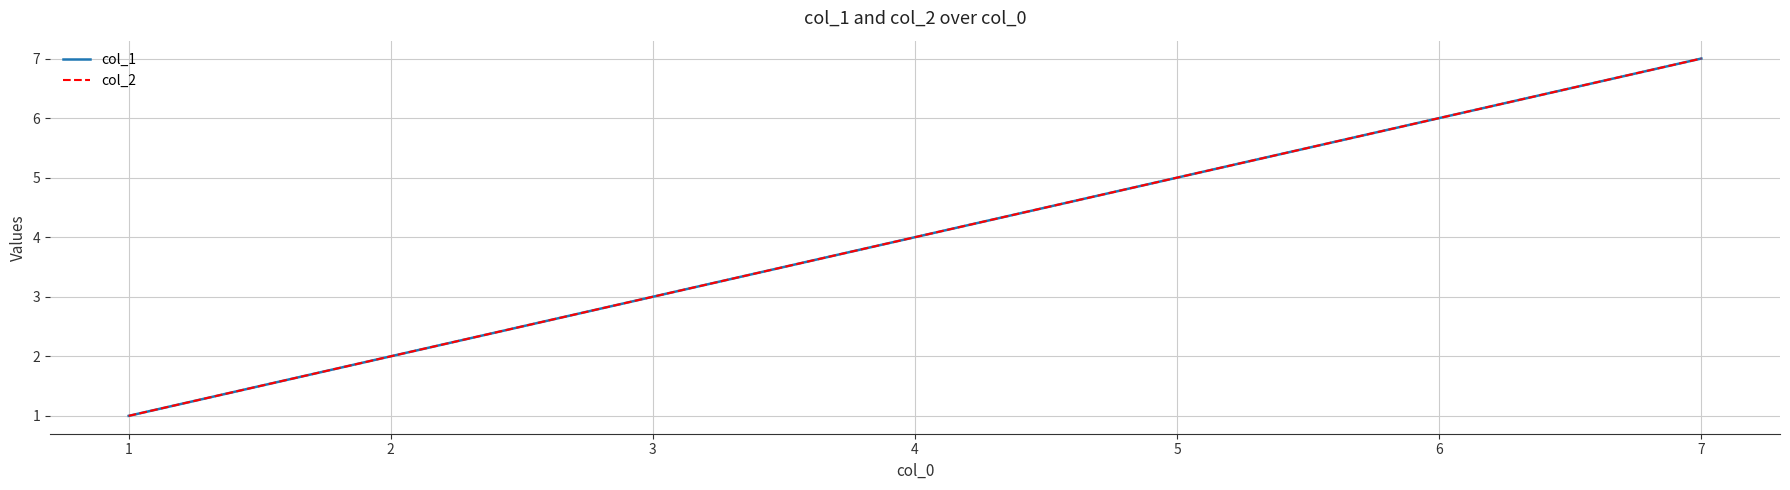

Is this an area chart (filled region under the line)?

No